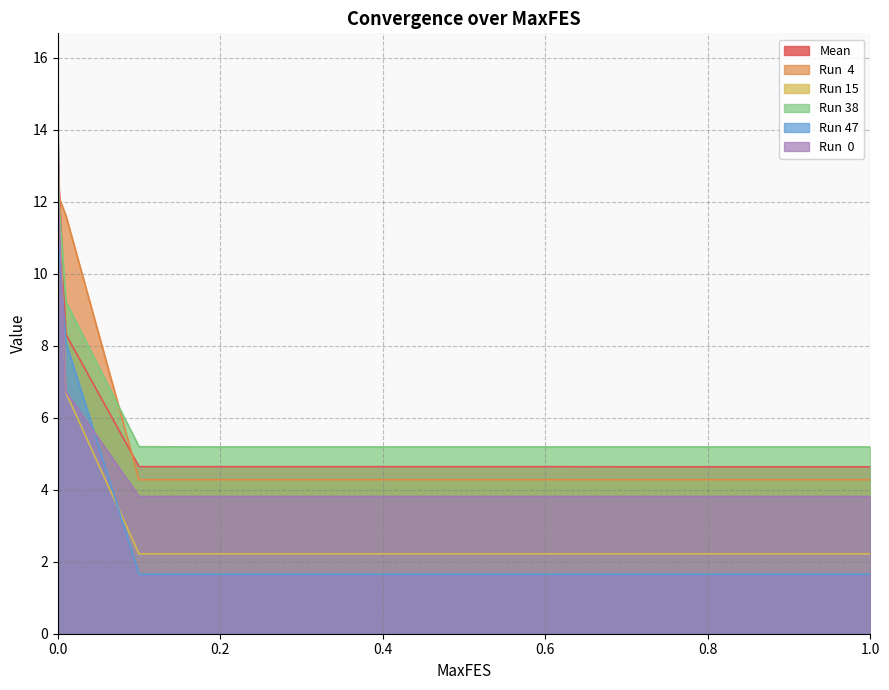

What is the maximum value shown in the chart?

15.2